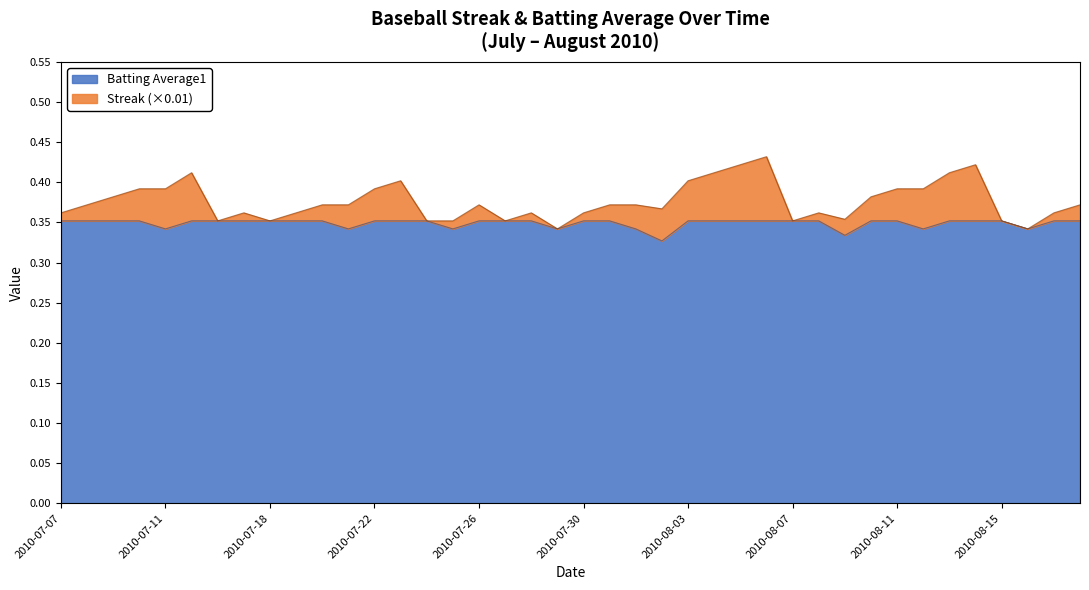

What is the sum of the values at 2010-07-22 and 2010-08-14?

0.7